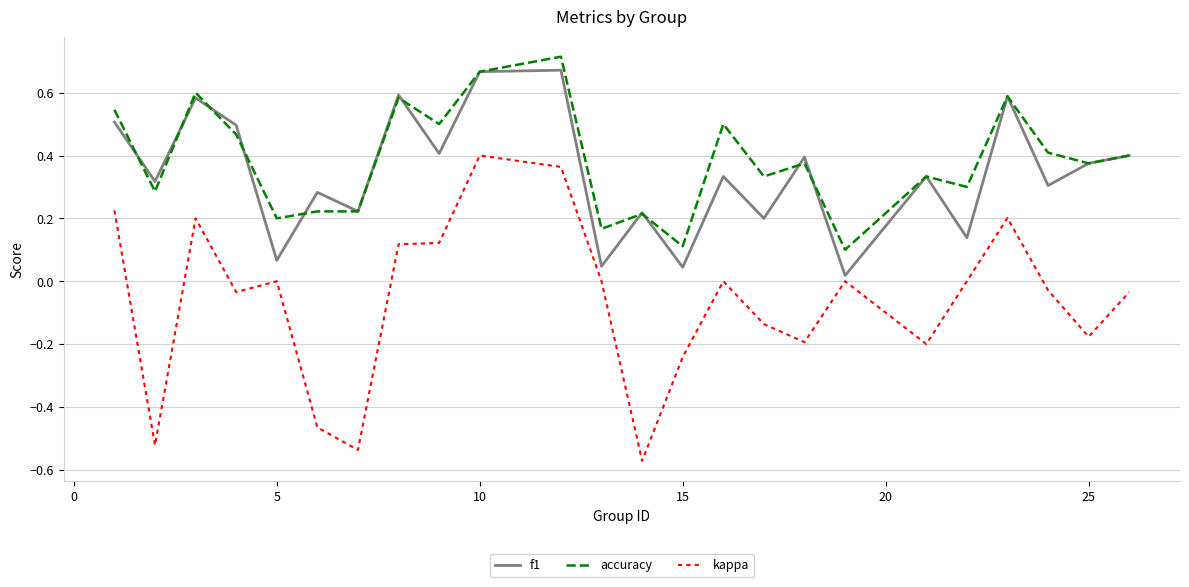

Which series has the largest range (max minus min)?

kappa